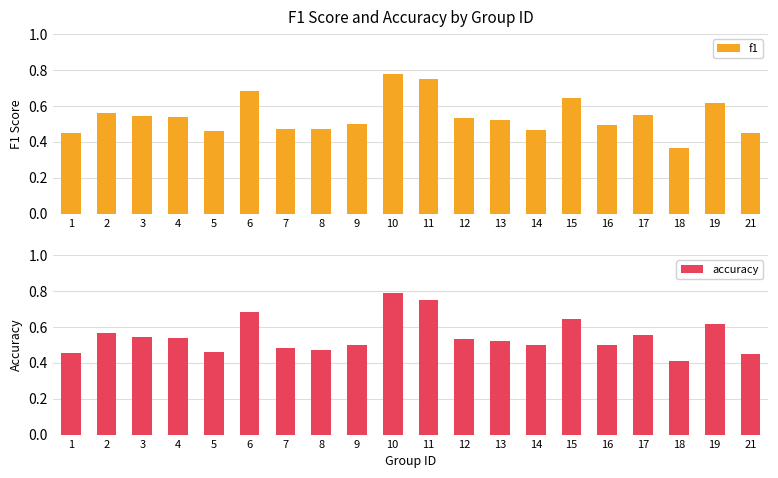

Are the bars grouped side by side (vs. stacked)?

Yes